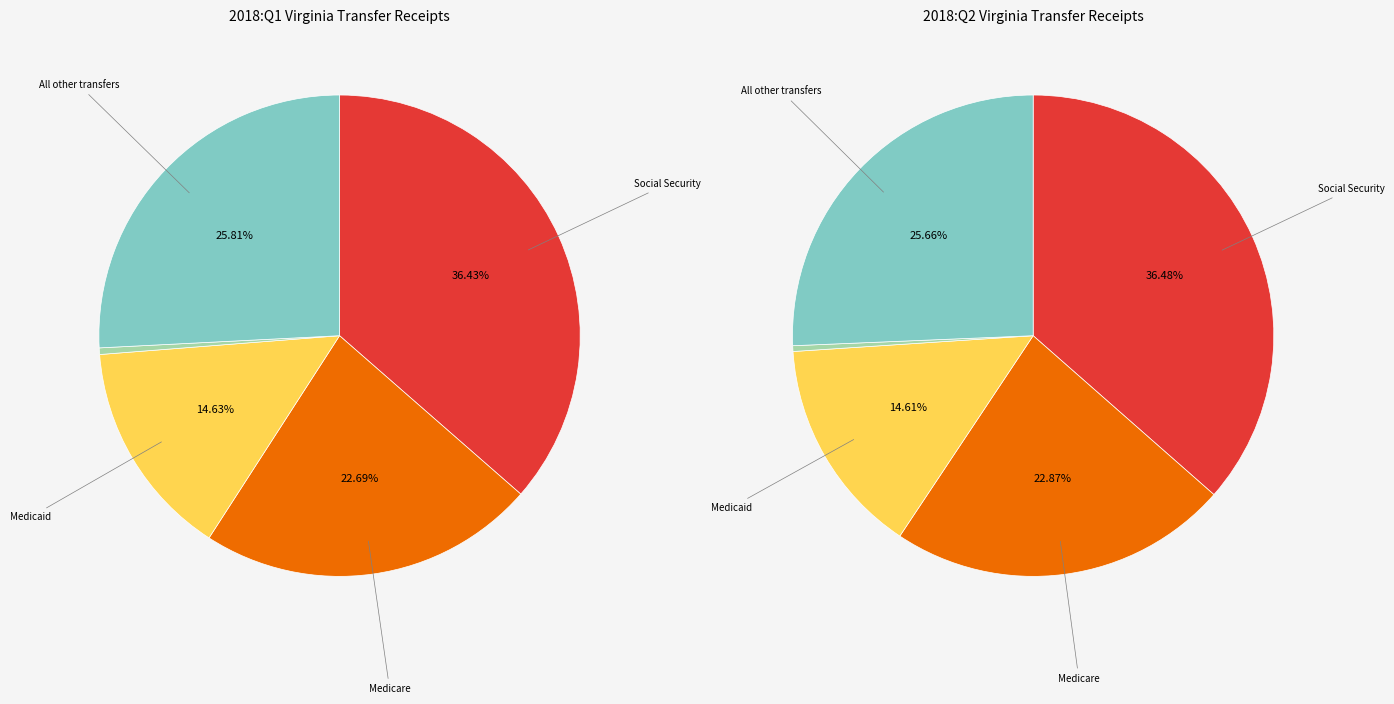

Which has a higher value, 4 or 2?

2